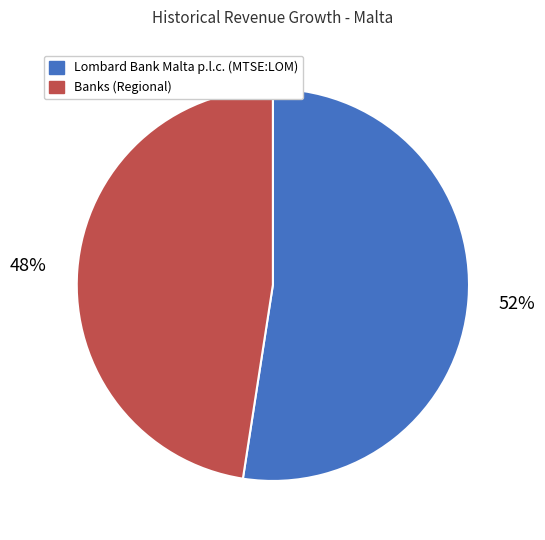

True or false: Banks (Regional) accounts for 55% of the total.

False